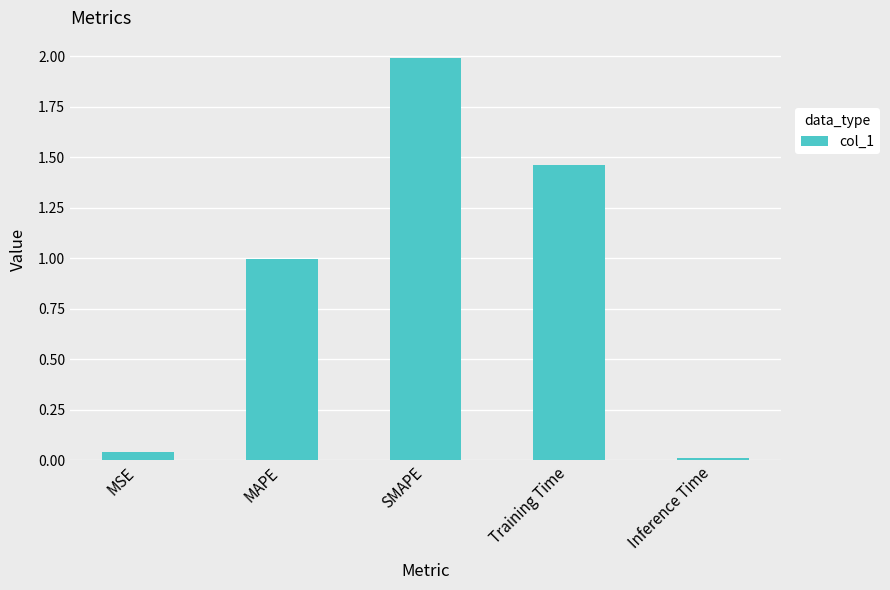

Is it true that the value at SMAPE is 2.0?

True